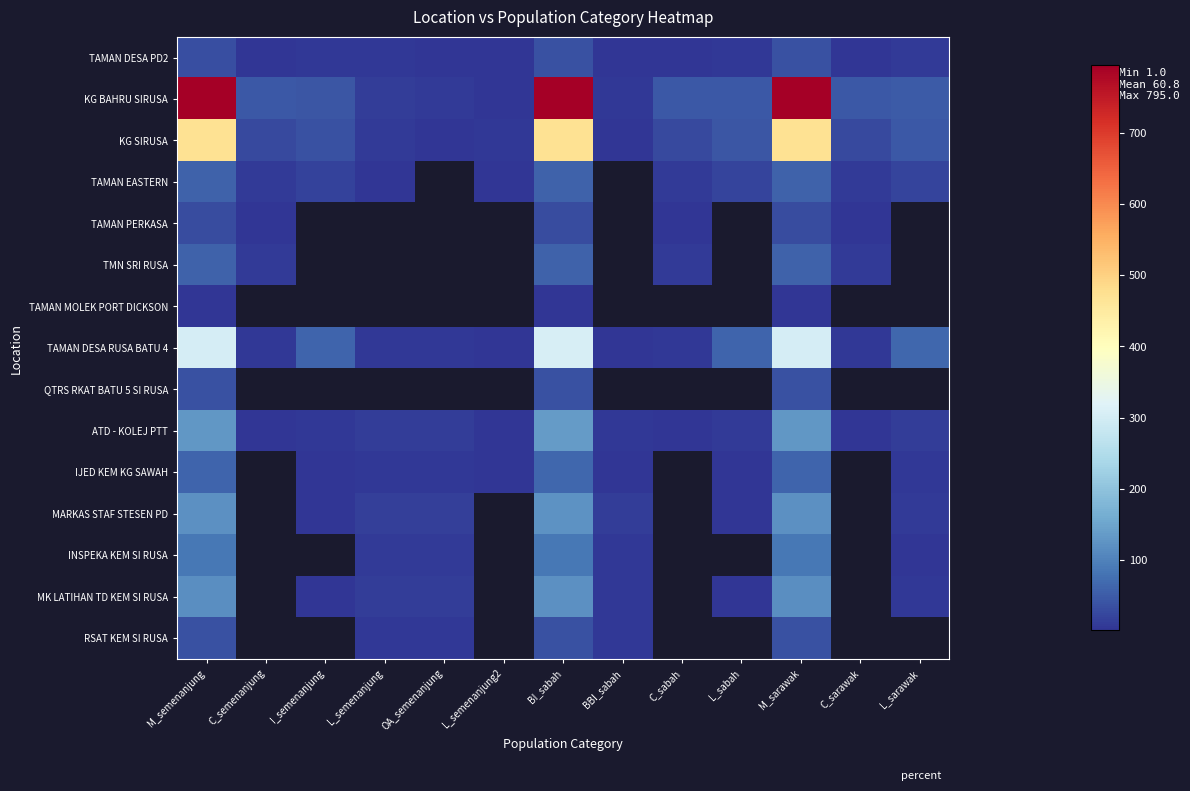

Is it true that ATD - KOLEJ PTT equals 225.9 at M_sarawak?

False